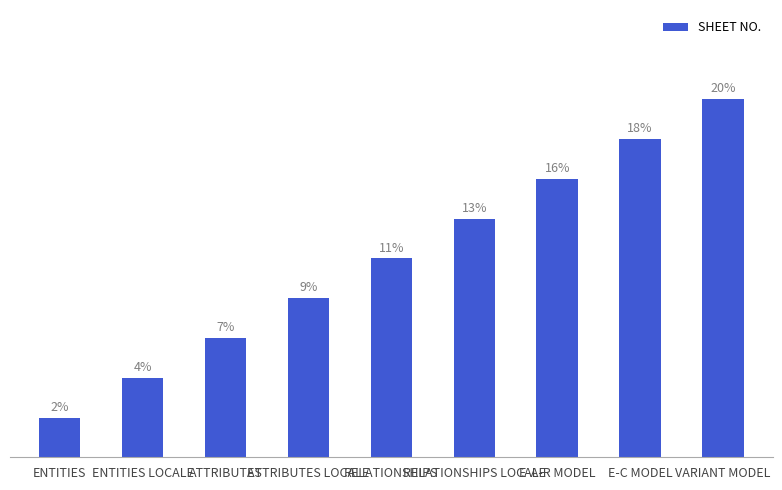

What is the change in value from ENTITIES to ATTRIBUTES LOCALE?

+3